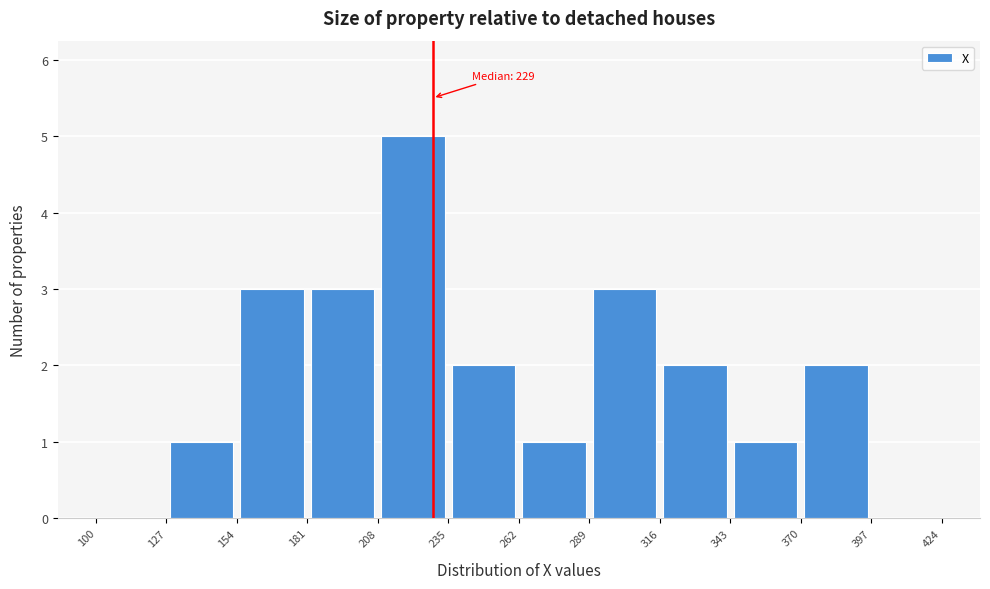

Over which range of the x-axis is the bar tallest?

208 to 235